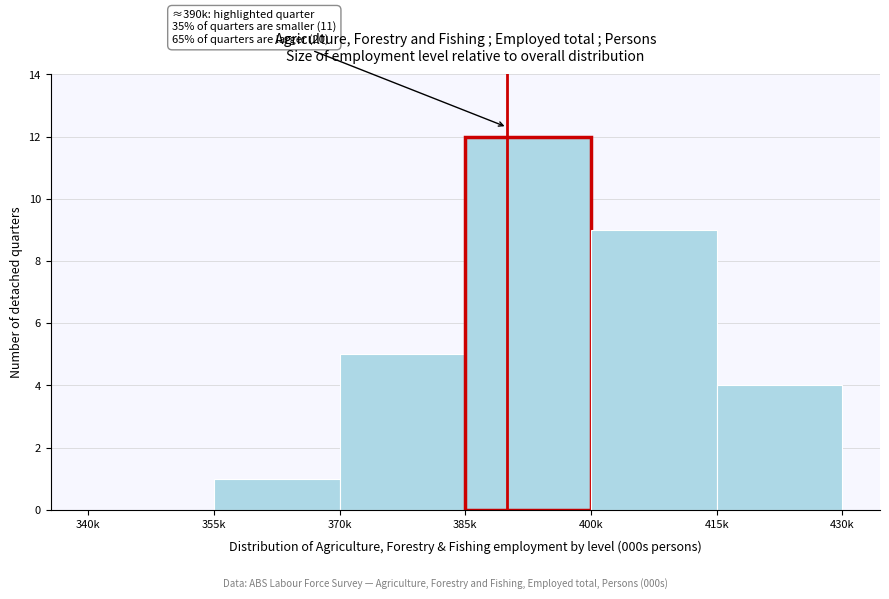

Reading left to right, transcribe all the data shown in this chart.

340k=0	355k=1	370k=5	385k=12	400k=9	415k=4